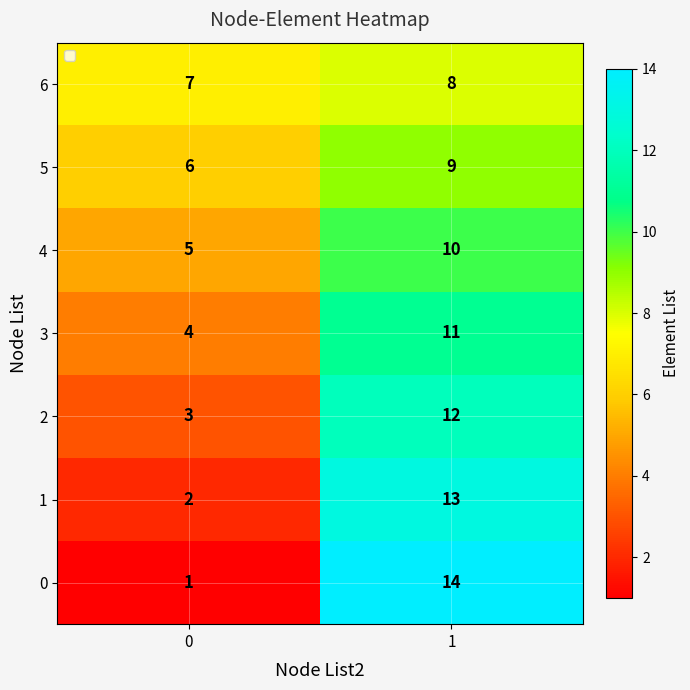

What is the average value of the 1 series?

8